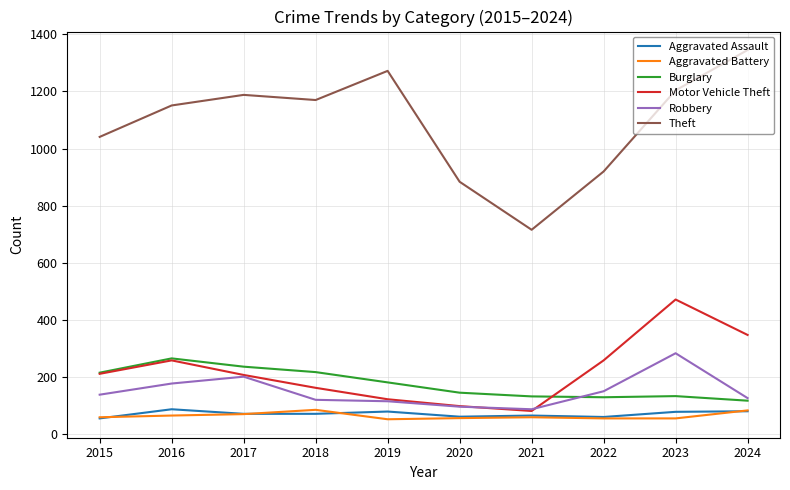

Which series changed the most between 2021 and 2022?

Theft